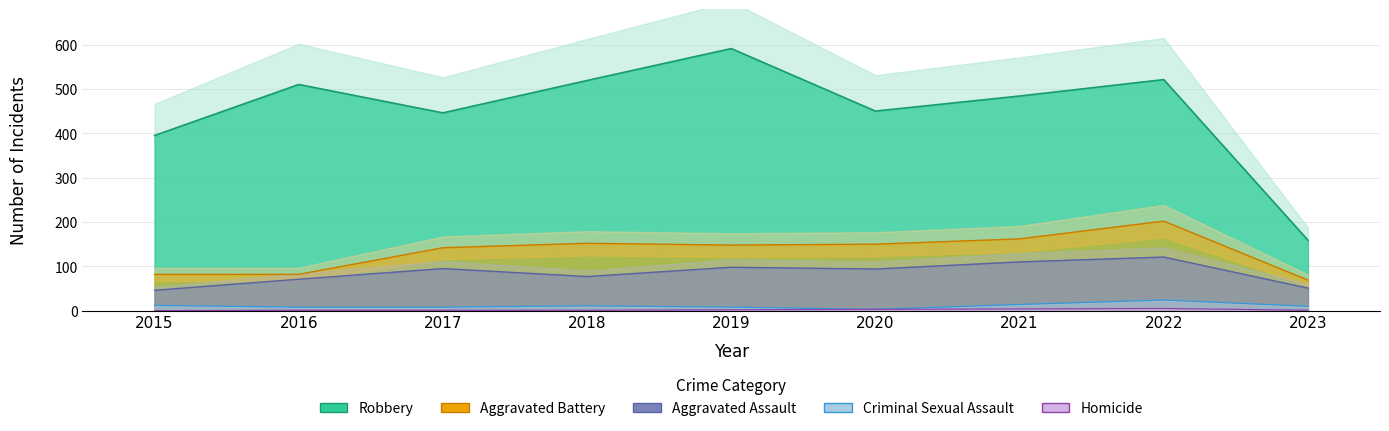

Is it true that Aggravated Assault equals 165 at 2021?

False